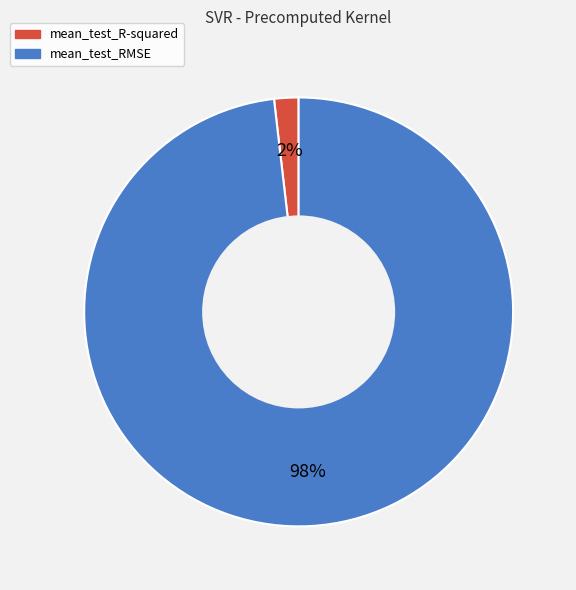

To the nearest percent, what is the difference between the mean_test_RMSE and mean_test_R-squared slice percentages?

96%